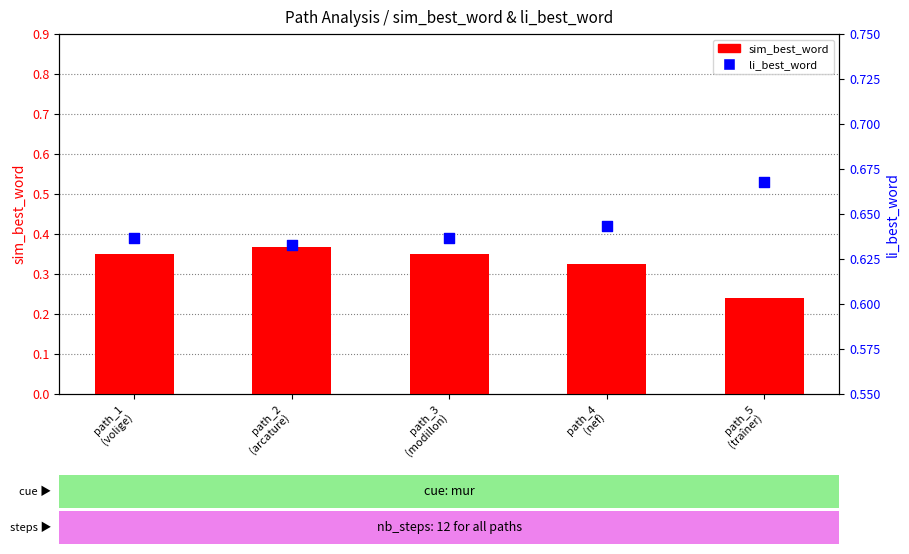

Which series has the largest total across all categories?

li_best_word